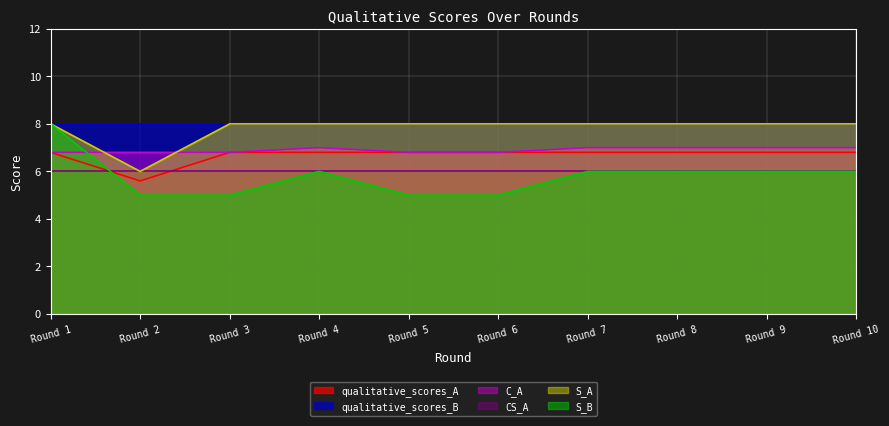

What is the minimum value shown in the chart?

5.0